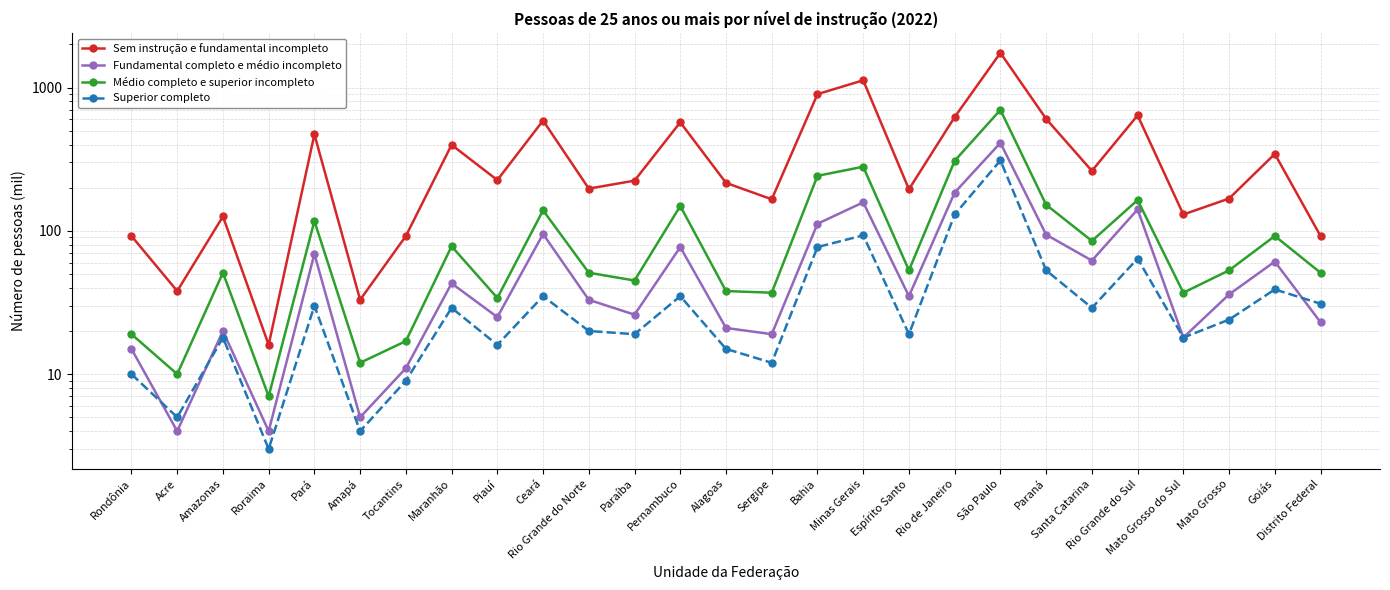

List the series in order of their peak value, highest first.

Sem instrução e fundamental incompleto, Médio completo e superior incompleto, Fundamental completo e médio incompleto, Superior completo